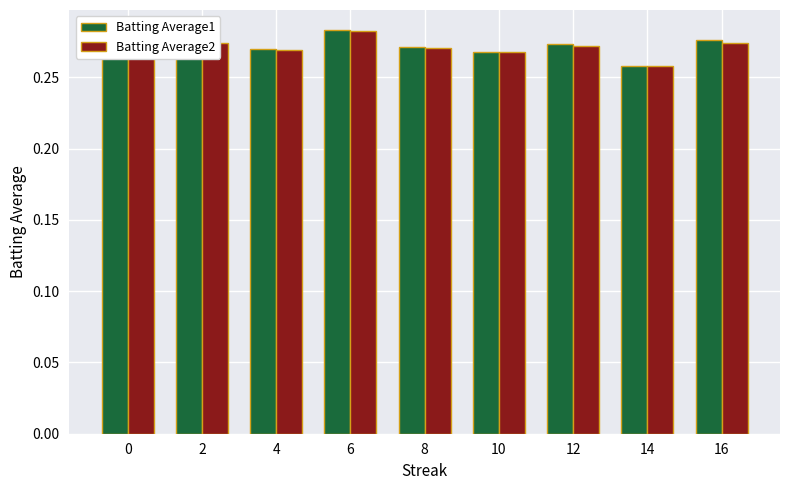

How many groups of bars are there?

9